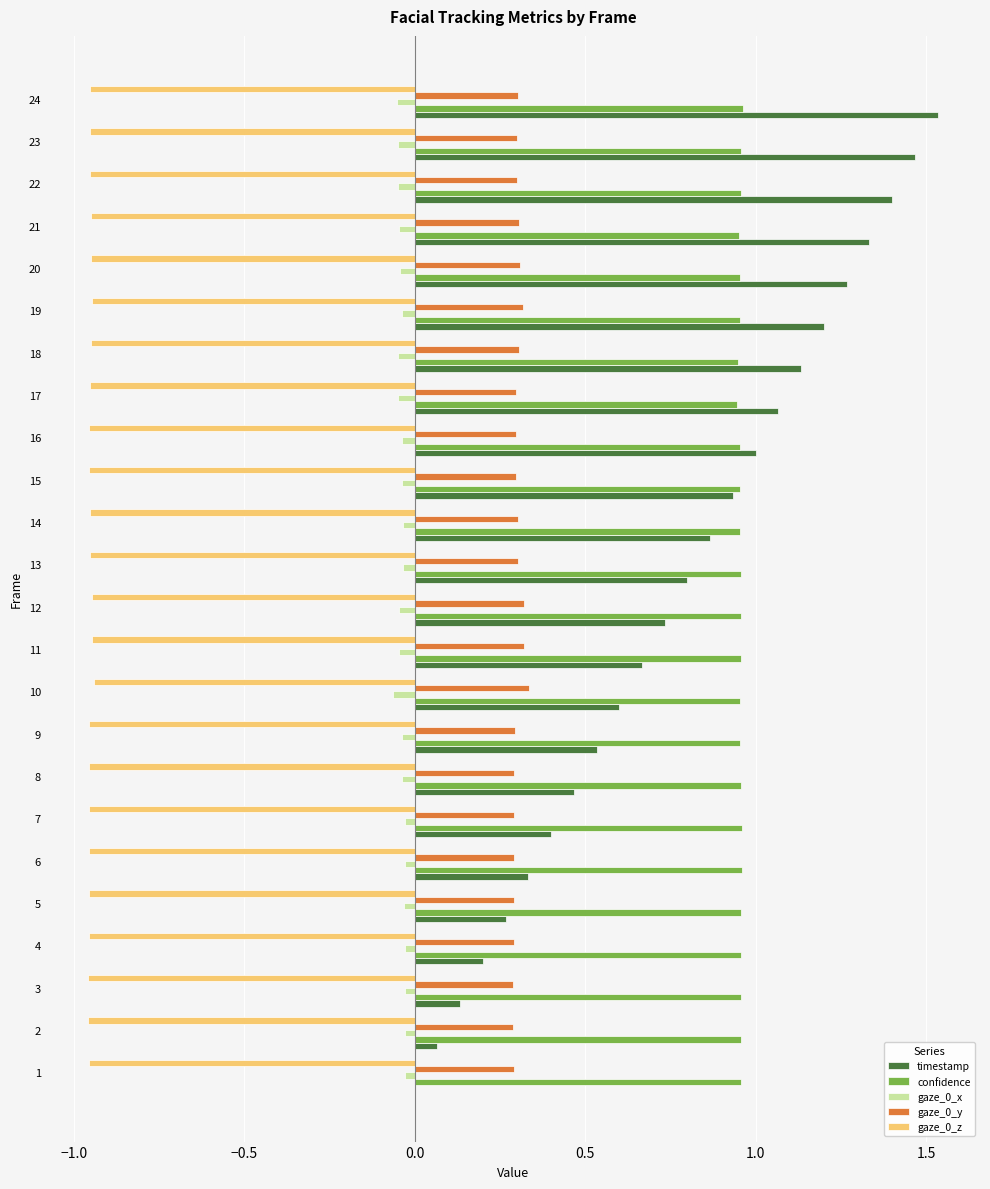

Which series has the largest total across all categories?

confidence